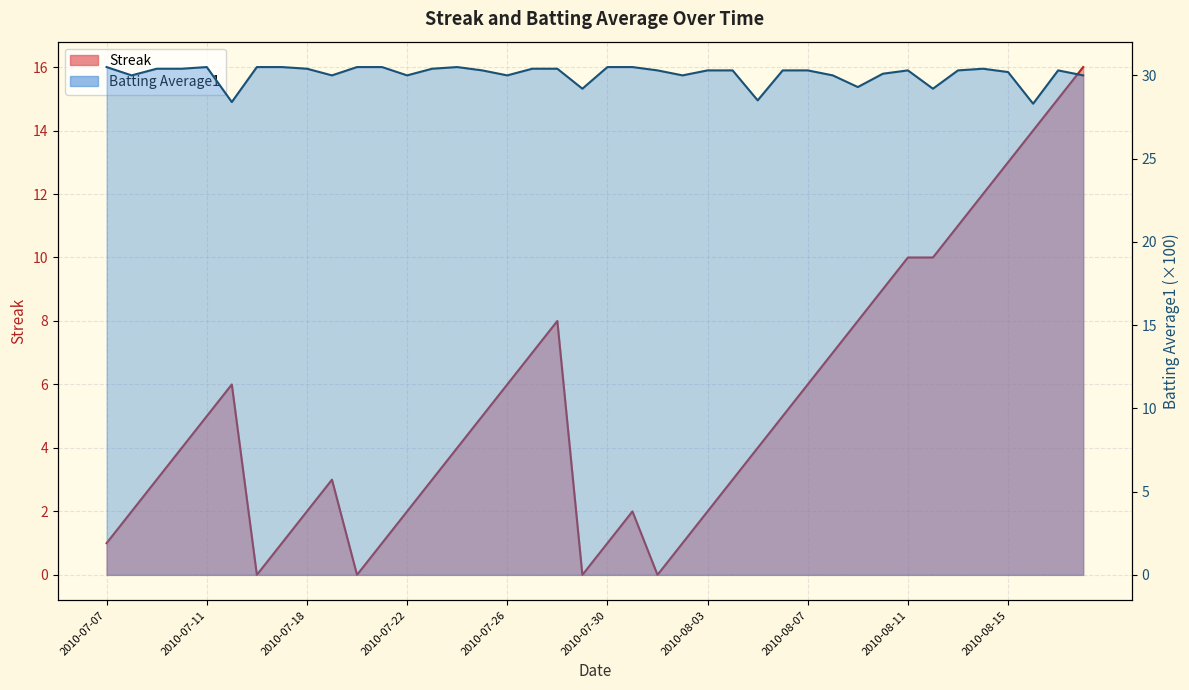

What is the difference between the maximum and second lowest values in the Streak series?

16.0